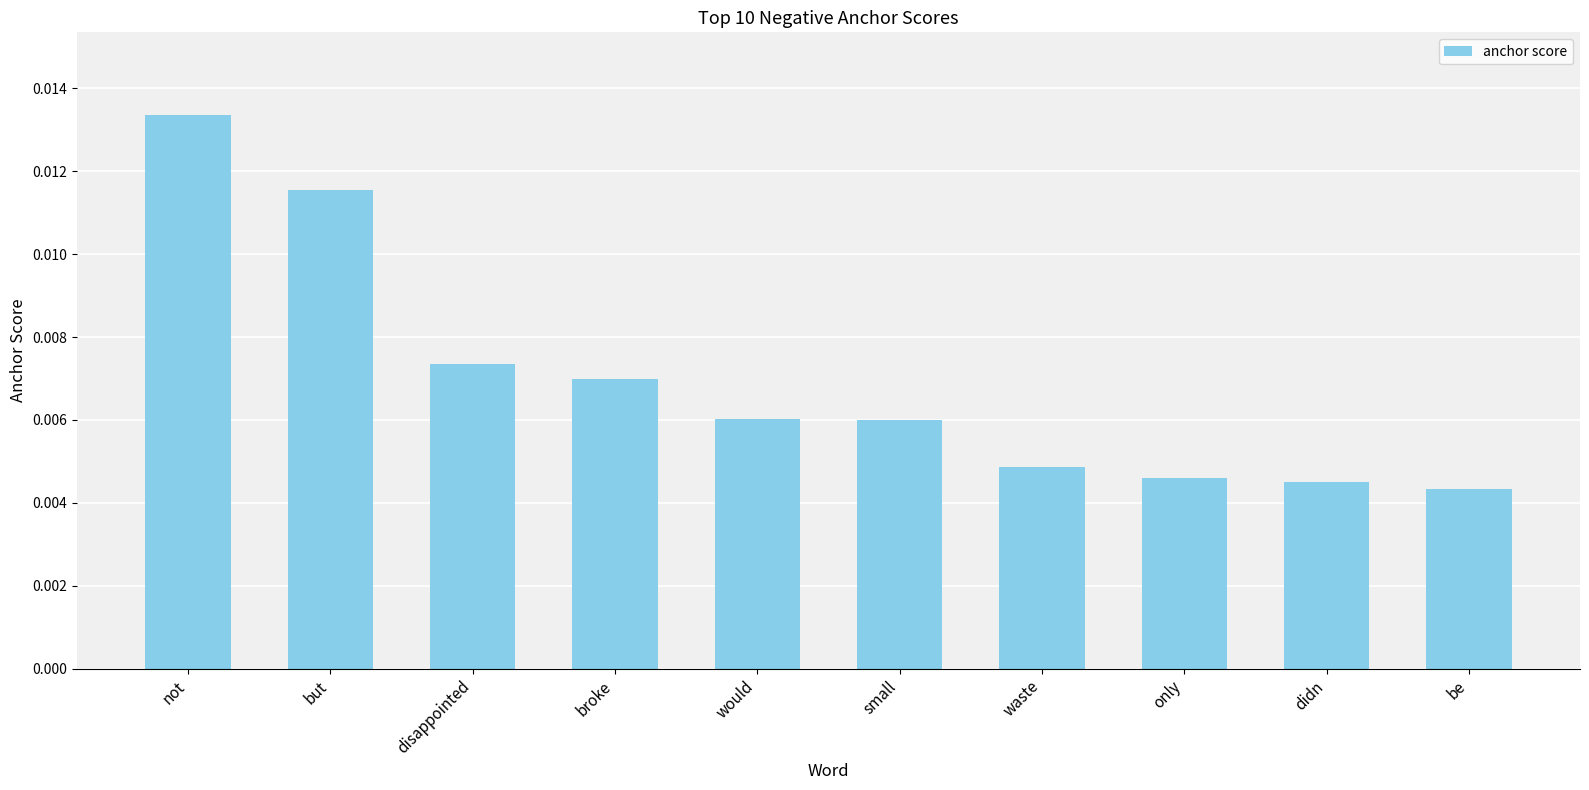

What is the sum of all values?

0.1